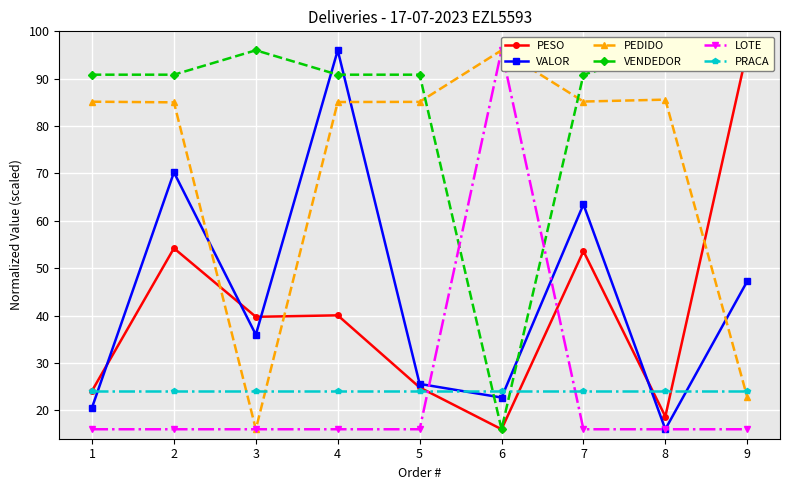

How many values in the PEDIDO series exceed 85?

7